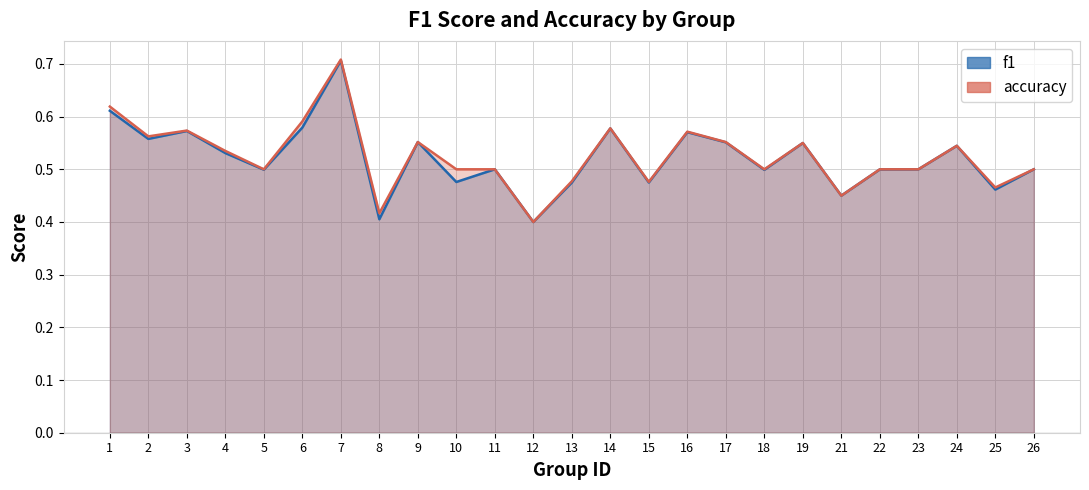

Which series has the widest spread of values?

accuracy